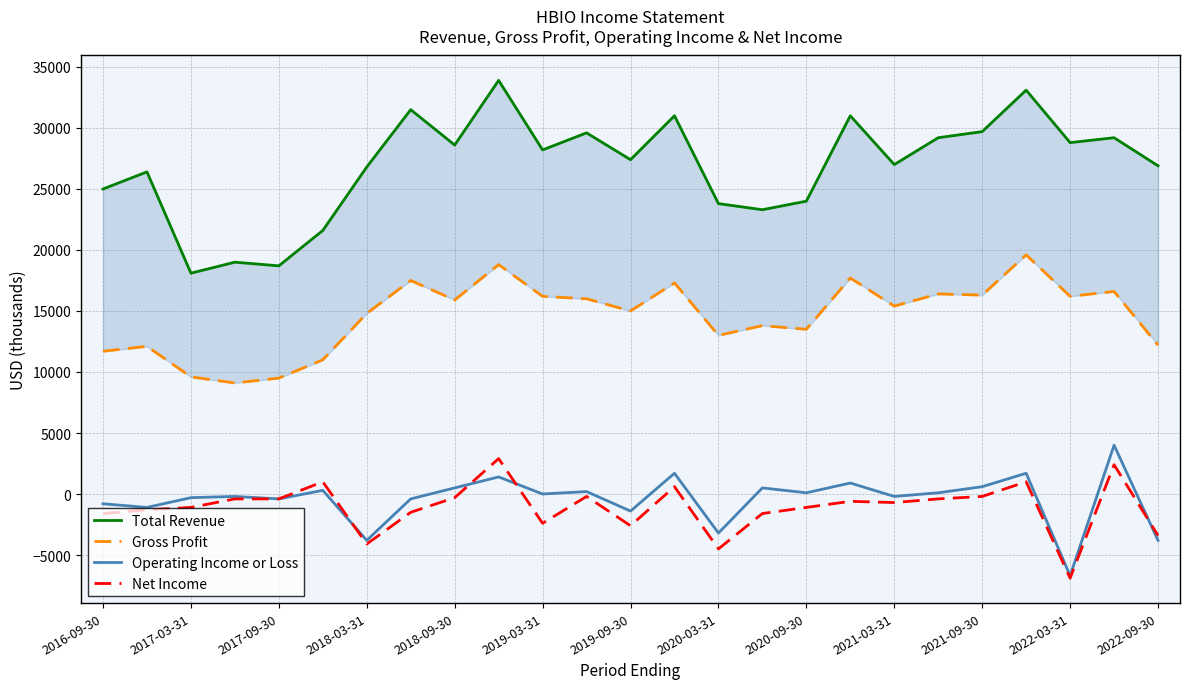

What are all the series names shown in the legend?

Total Revenue, Gross Profit, Operating Income or Loss, Net Income